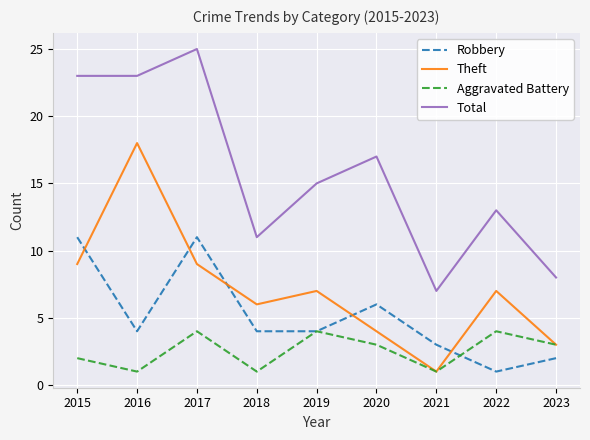

List the series in order of their overall mean, lowest first.

Aggravated Battery, Robbery, Theft, Total